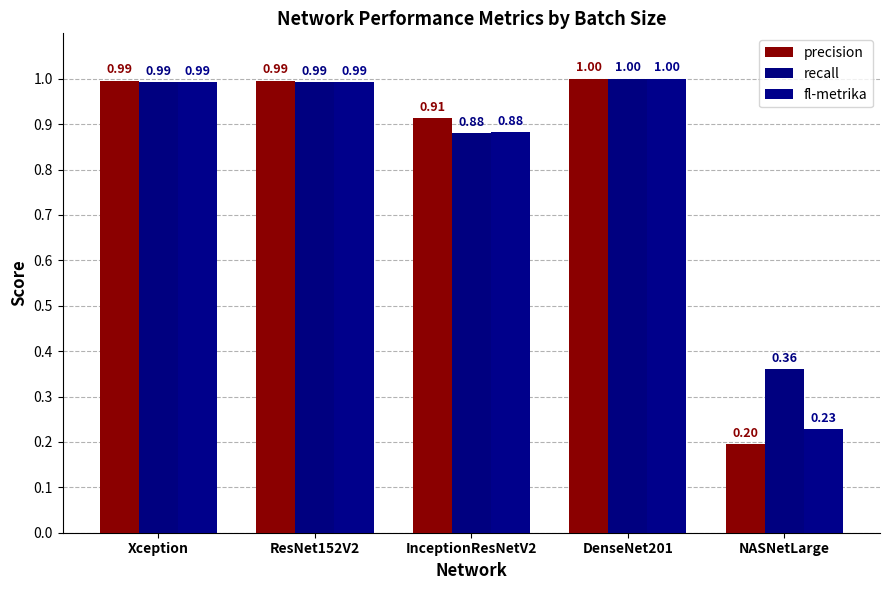

Which series has the largest range (max minus min)?

precision